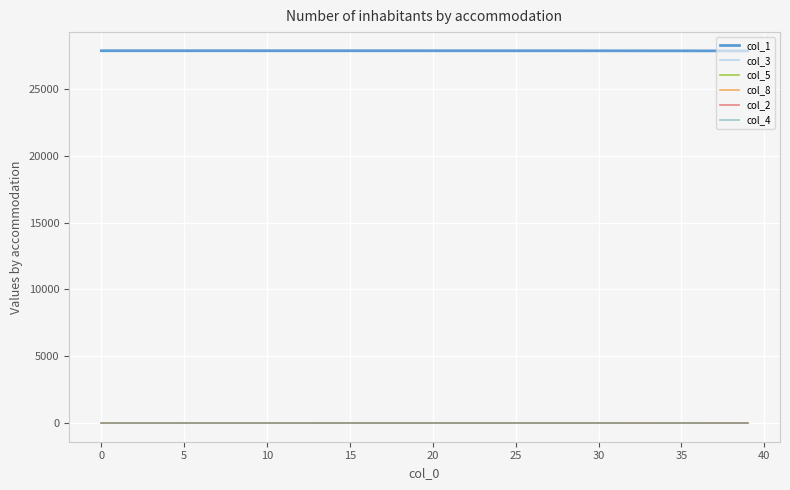

Which series has the largest total across all categories?

col_1